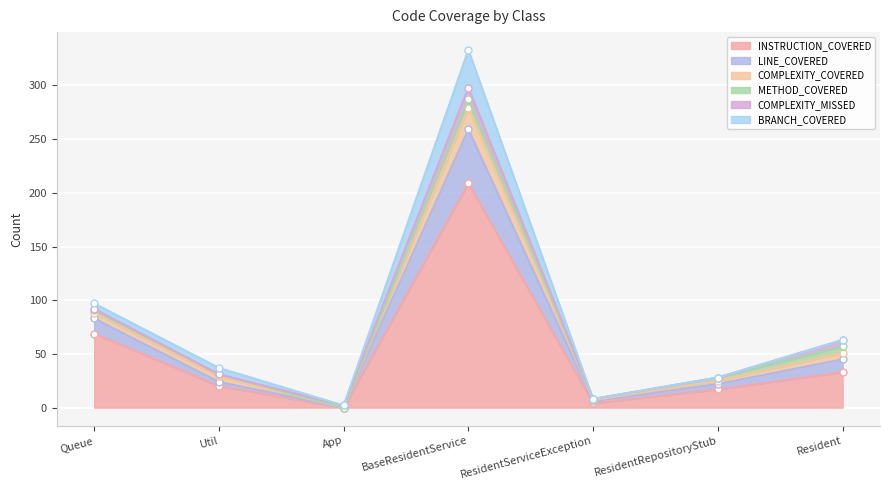

Is the value of INSTRUCTION_COVERED at ResidentRepositoryStub greater than the value of COMPLEXITY_COVERED at Resident?

No